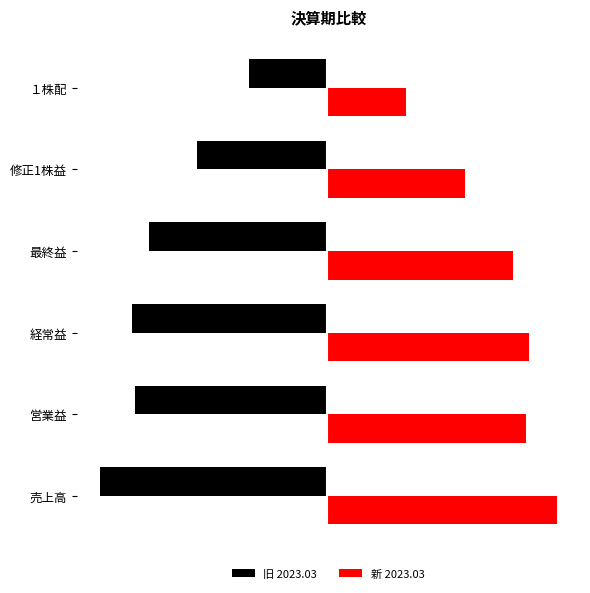

What are all the series names shown in the legend?

旧 2023.03, 新 2023.03